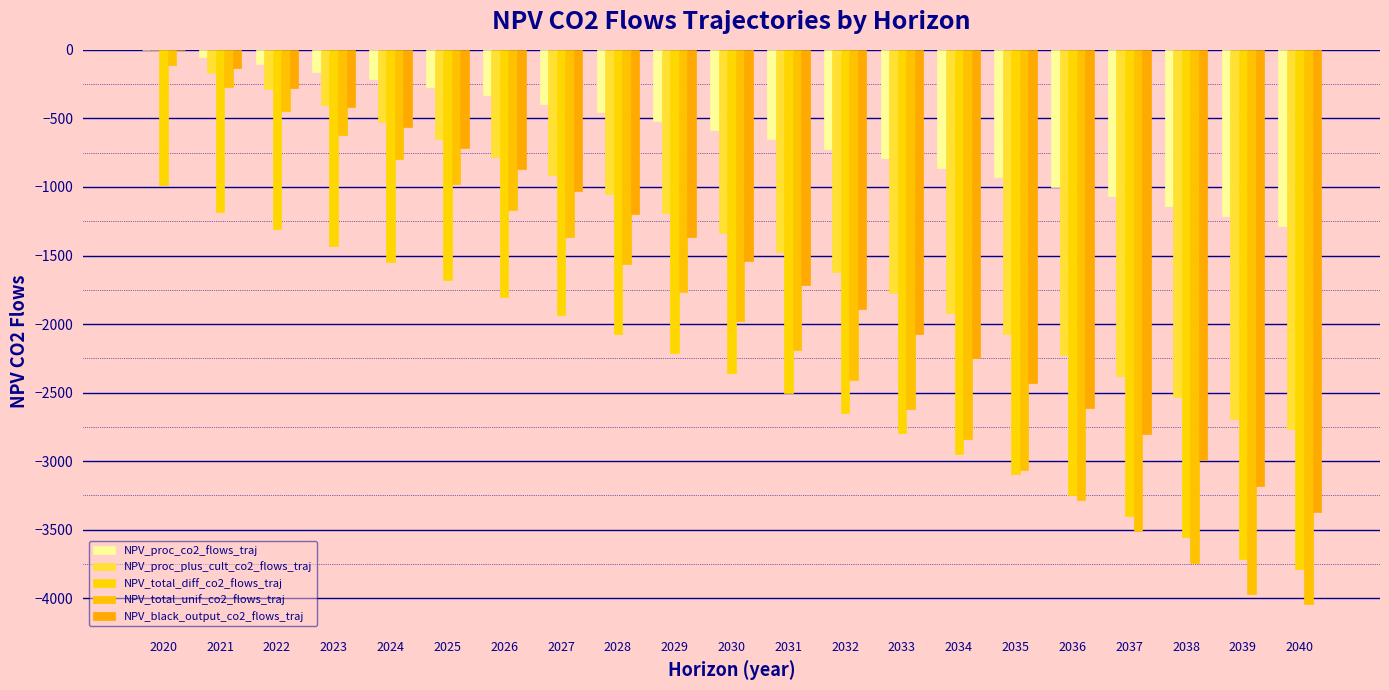

Reading left to right, list all the values displayed in this chart.

NPV_proc_co2_flows_traj: 0.0	-51.7	-104.9	-159.5	-215.7	-273.4	-332.7	-393.7	-456.3	-520.7	-586.9	-653.8	-721.2	-789.4	-858.2	-927.7	-997.8	-1068.6	-1140.1	-1212.3	-1285.3
NPV_proc_plus_cult_co2_flows_traj: 0.0	-171.1	-286.4	-404.9	-526.8	-652.0	-780.7	-912.9	-1048.9	-1188.6	-1332.2	-1477.2	-1623.6	-1771.5	-1920.7	-2071.4	-2223.6	-2377.3	-2532.4	-2689.1	-2762.0
NPV_total_diff_co2_flows_traj: -987.3	-1179.7	-1307.2	-1427.6	-1549.7	-1675.0	-1803.7	-1935.9	-2071.9	-2211.6	-2355.2	-2500.2	-2646.6	-2794.5	-2943.7	-3094.4	-3246.6	-3400.3	-3555.4	-3712.1	-3785.0
NPV_total_unif_co2_flows_traj: -109.9	-274.5	-443.7	-617.6	-796.3	-980.0	-1168.8	-1362.9	-1562.4	-1767.4	-1978.0	-2190.8	-2405.6	-2622.5	-2841.5	-3062.6	-3285.9	-3511.3	-3738.9	-3968.8	-4041.7
NPV_black_output_co2_flows_traj: 0.0	-135.6	-274.9	-418.1	-565.3	-716.6	-872.0	-1031.8	-1196.1	-1364.9	-1538.4	-1713.6	-1890.5	-2069.1	-2249.4	-2431.5	-2615.3	-2801.0	-2988.4	-3177.7	-3368.8